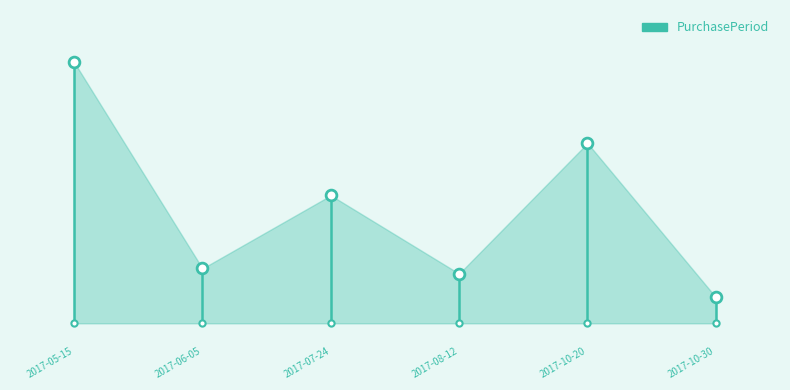

What is the ratio of the value at 2017-05-15 to the value at 2017-07-24?

2.0